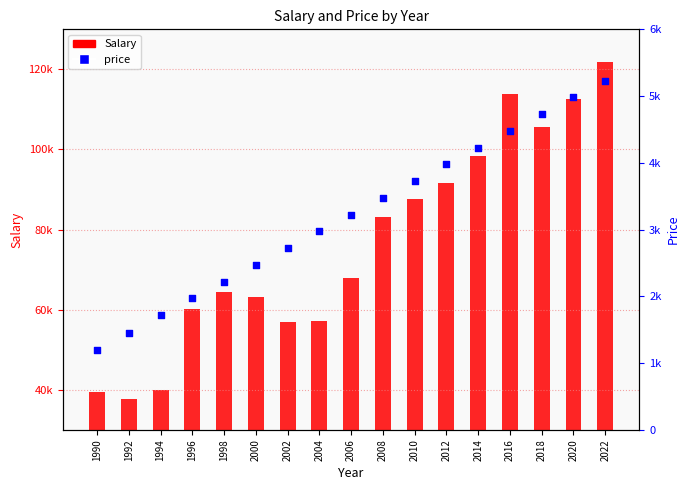

Which series contains the highest Y value?

Salary